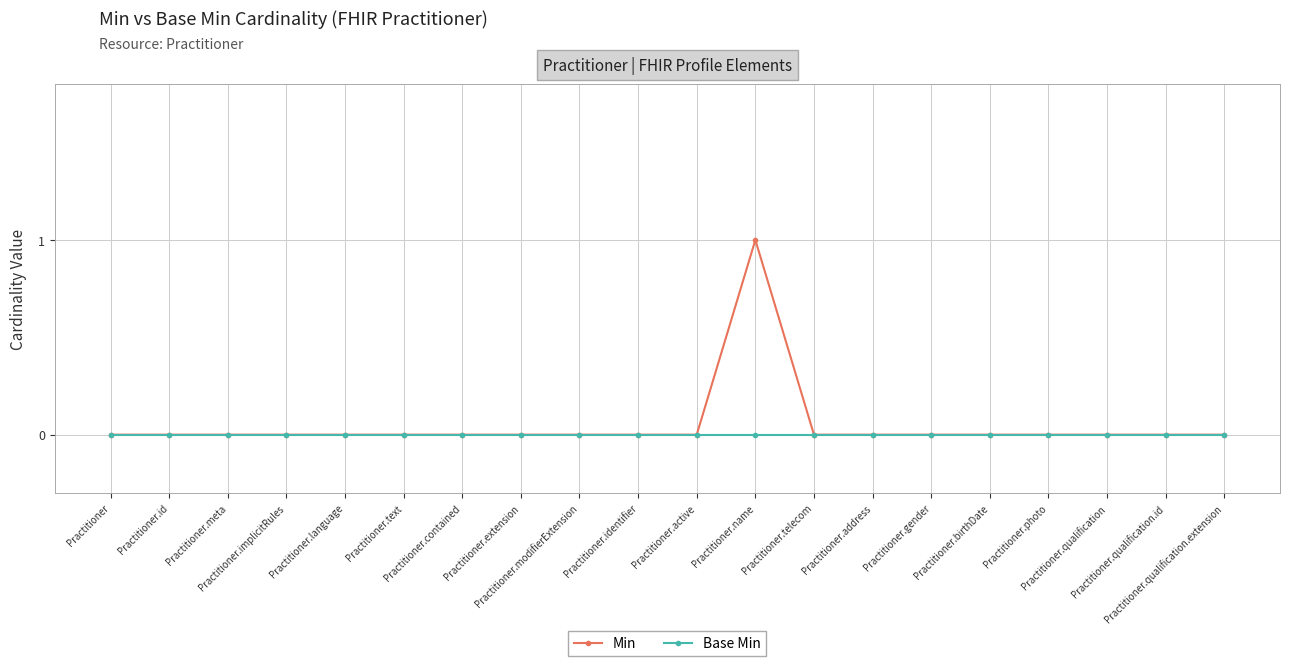

What is the maximum value shown in the chart?

1